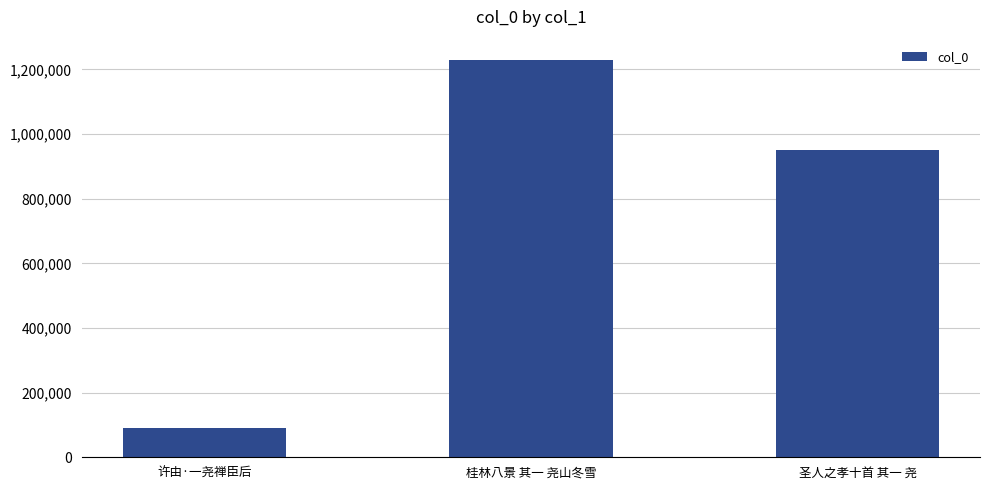

List the labels in order of value, largest first.

桂林八景 其一 尧山冬雪, 圣人之孝十首 其一 尧, 许由·一尧禅臣后